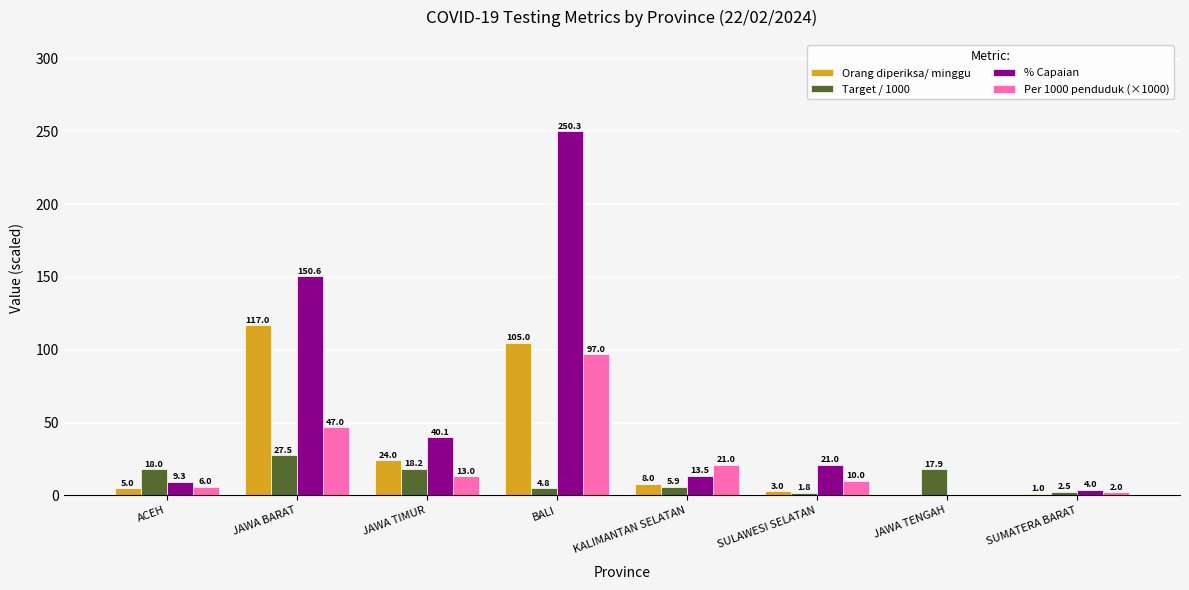

Read the Target / 1000 value at ACEH.

18.0